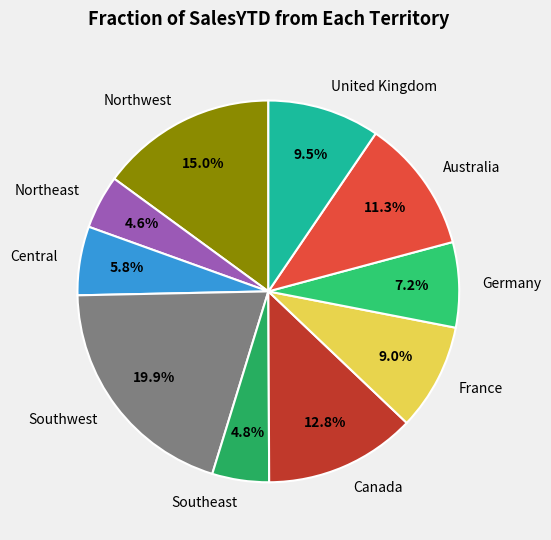

To the nearest percent, what is the difference between the Canada and United Kingdom slice percentages?

3%